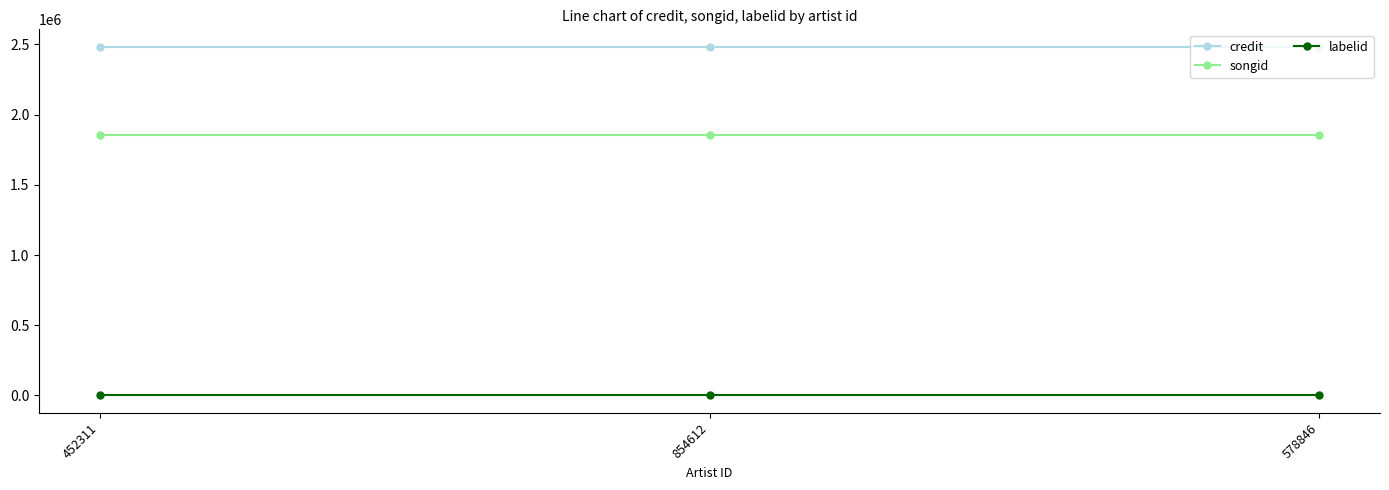

Reading left to right, what are all the values shown in this chart?

credit: 2483588	2483588	2483588
songid: 1856305	1856305	1856305
labelid: 592	592	592